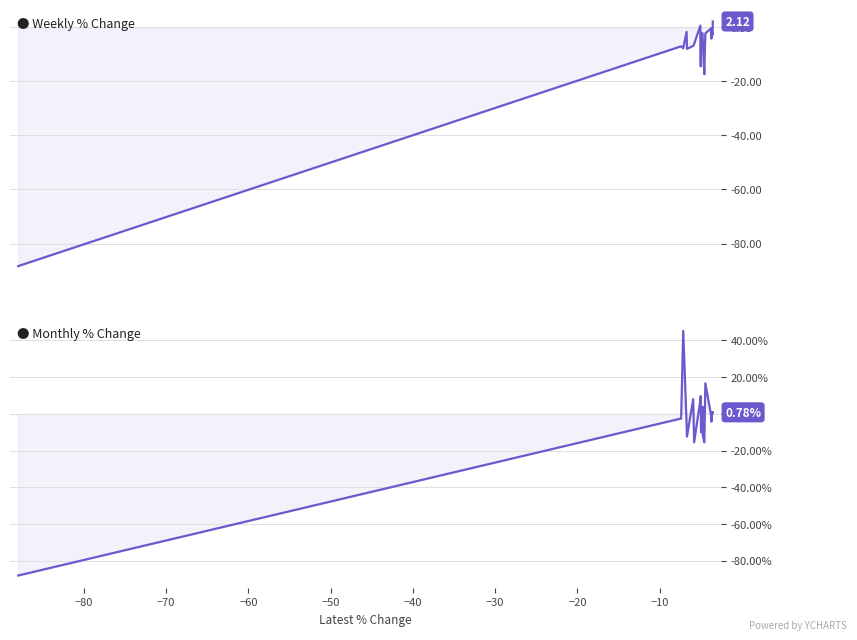

At how many categories does at least one series exceed -83?

19